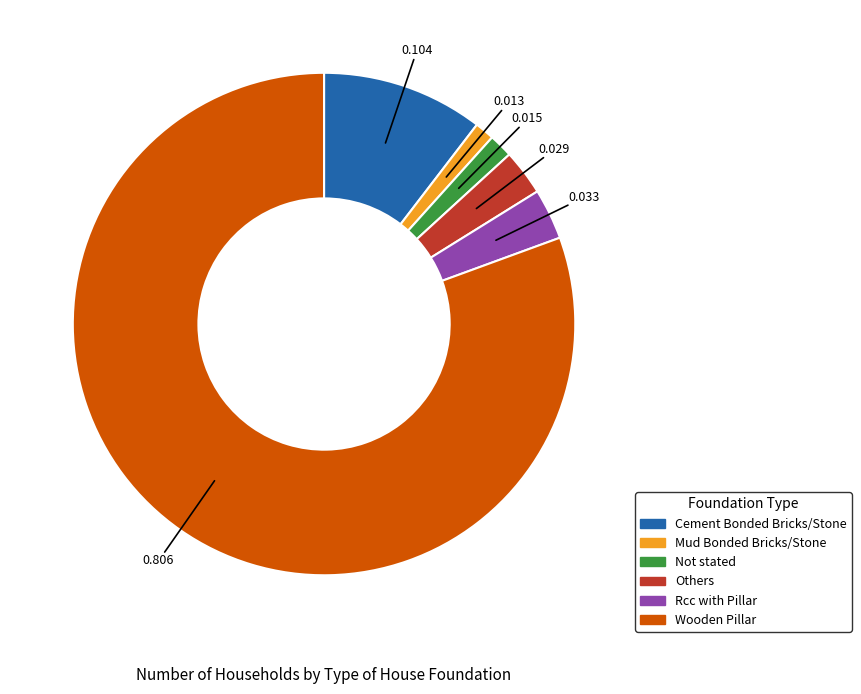

Which slice is the largest?

Wooden Pillar